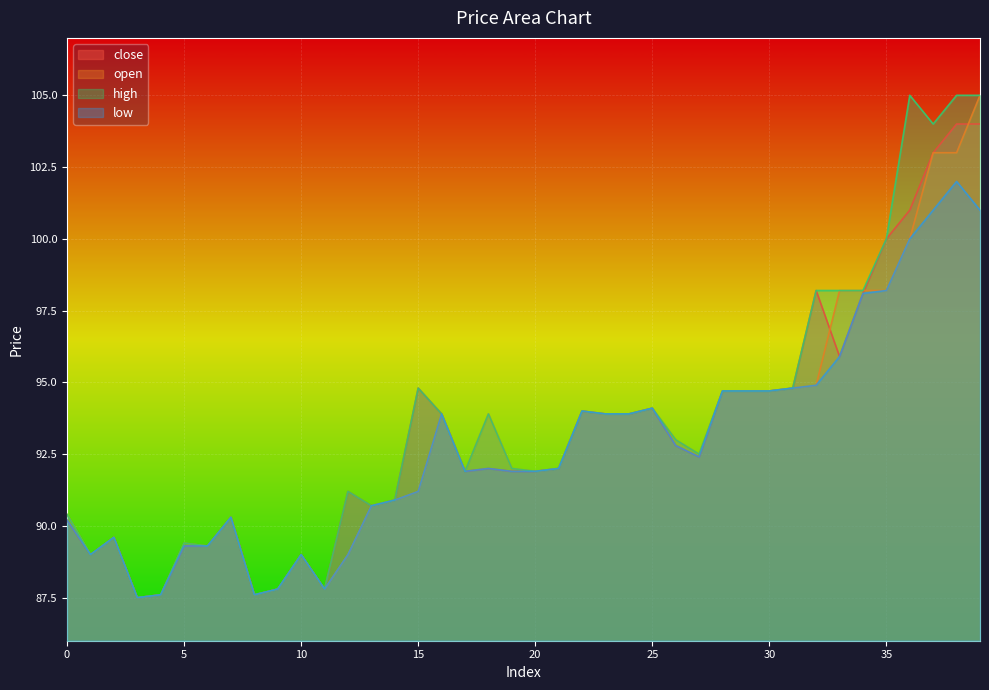

True or false: high and close cross at least once.

False